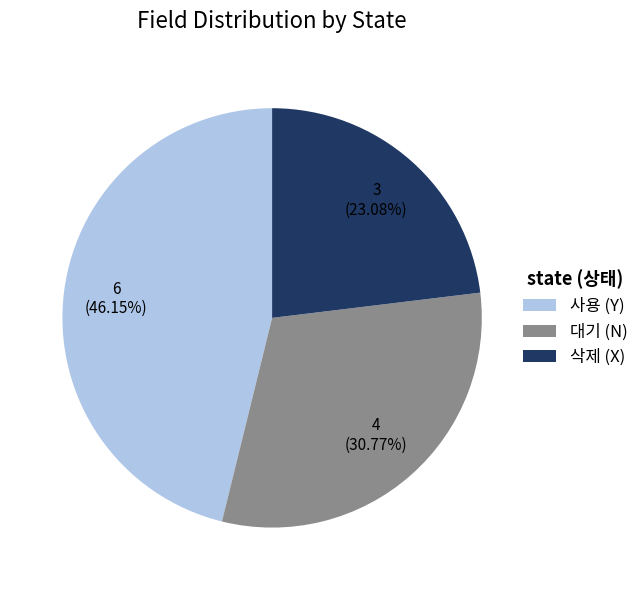

Which has a higher value, 삭제 (X) or 사용 (Y)?

사용 (Y)